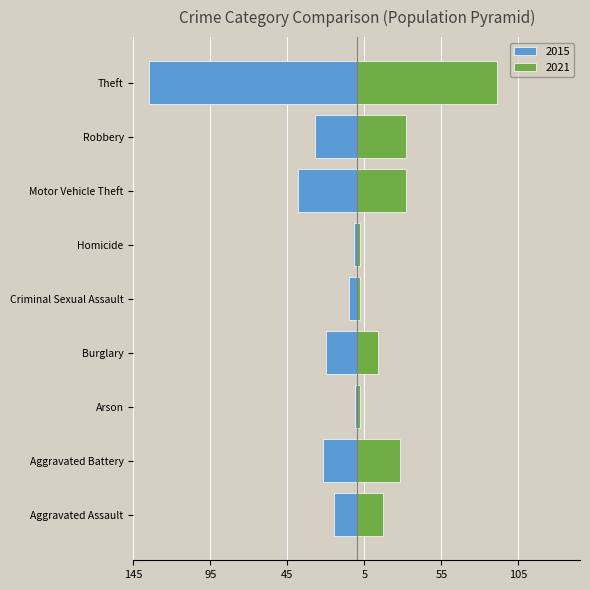

At which label is 2015 closest to -68?

Motor Vehicle Theft